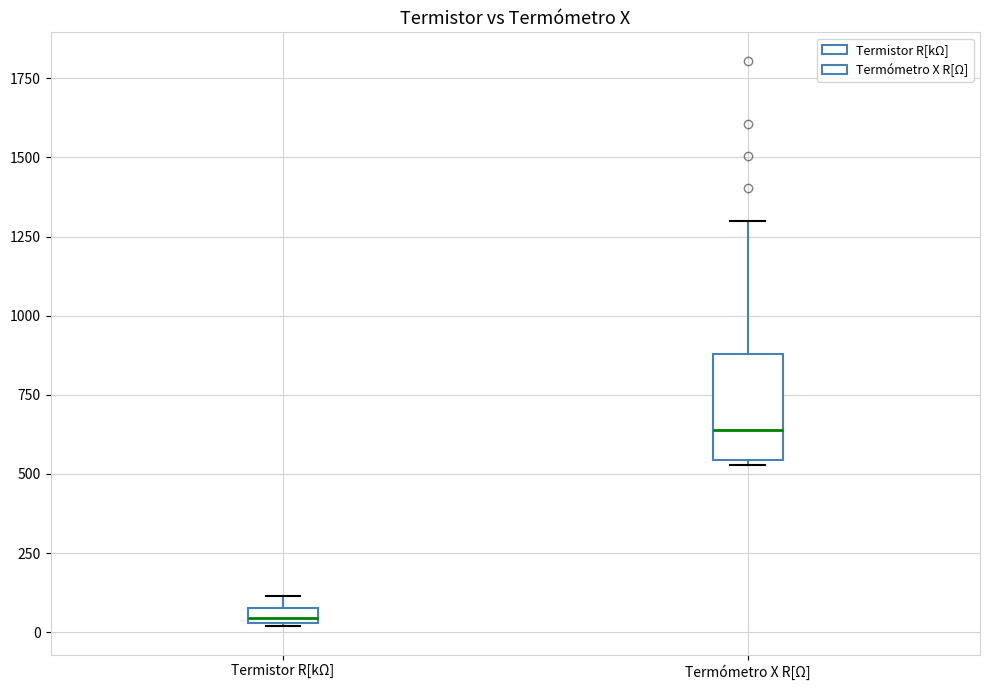

Where is the lower edge of the box for Termómetro X R[Ω] on the y-axis? The values are not printed on the chart, so give them approximately, as read against the axis.

550